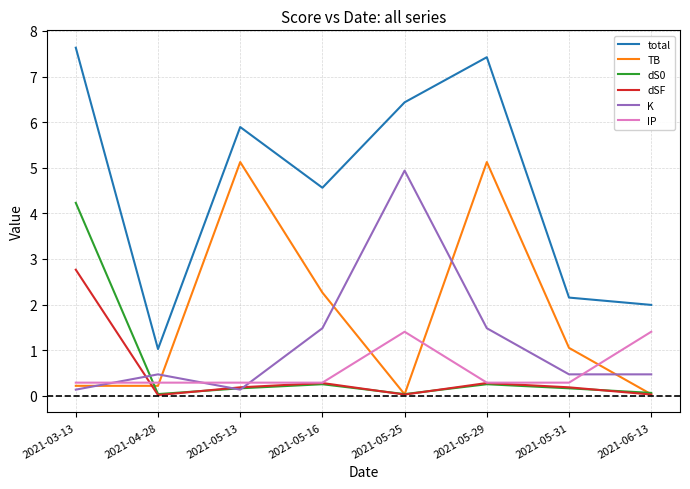

What is the maximum value for total?

7.6